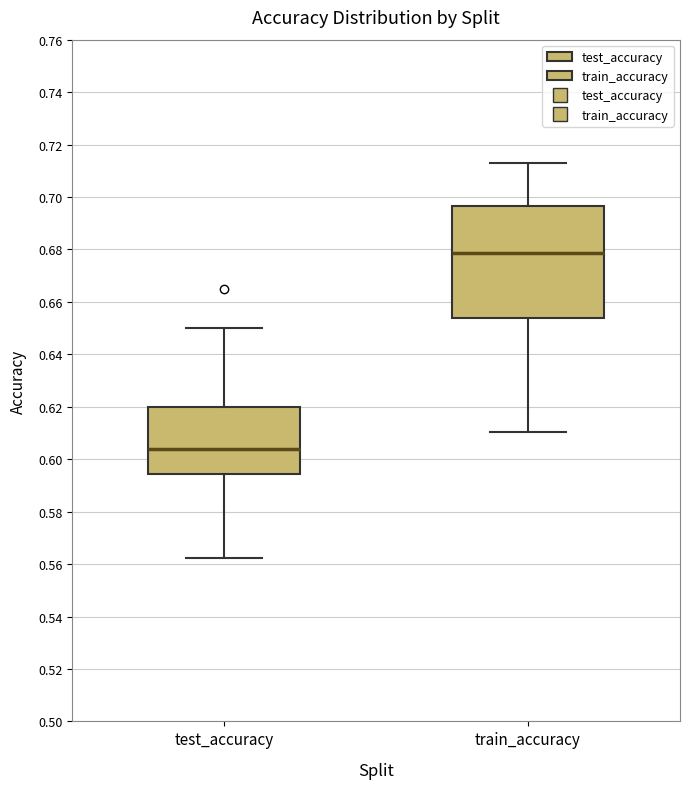

Comparing the boxes themselves (not the whiskers), which one is the tallest?

train_accuracy